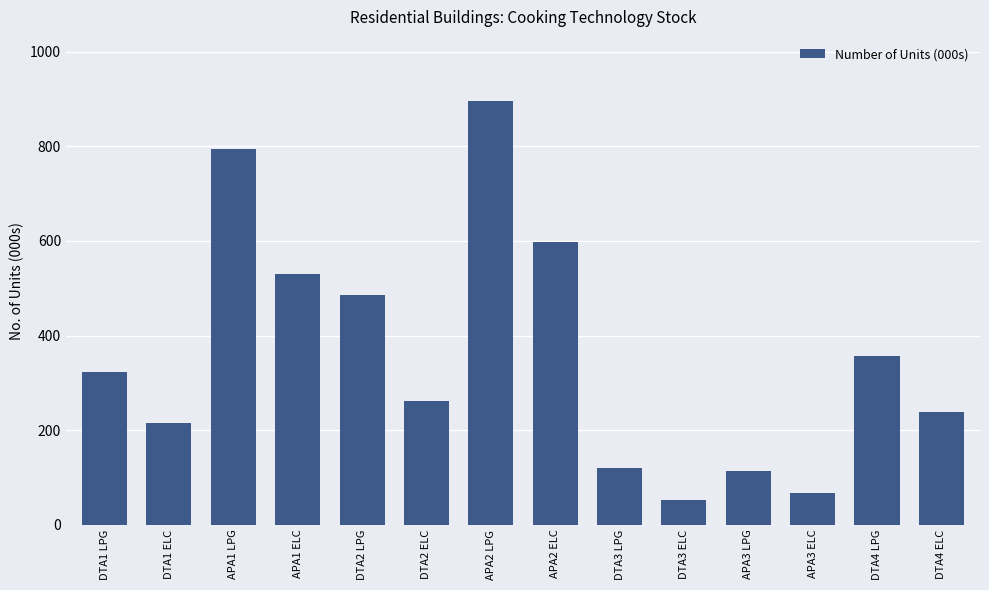

What is the minimum value shown in the chart?

51.3